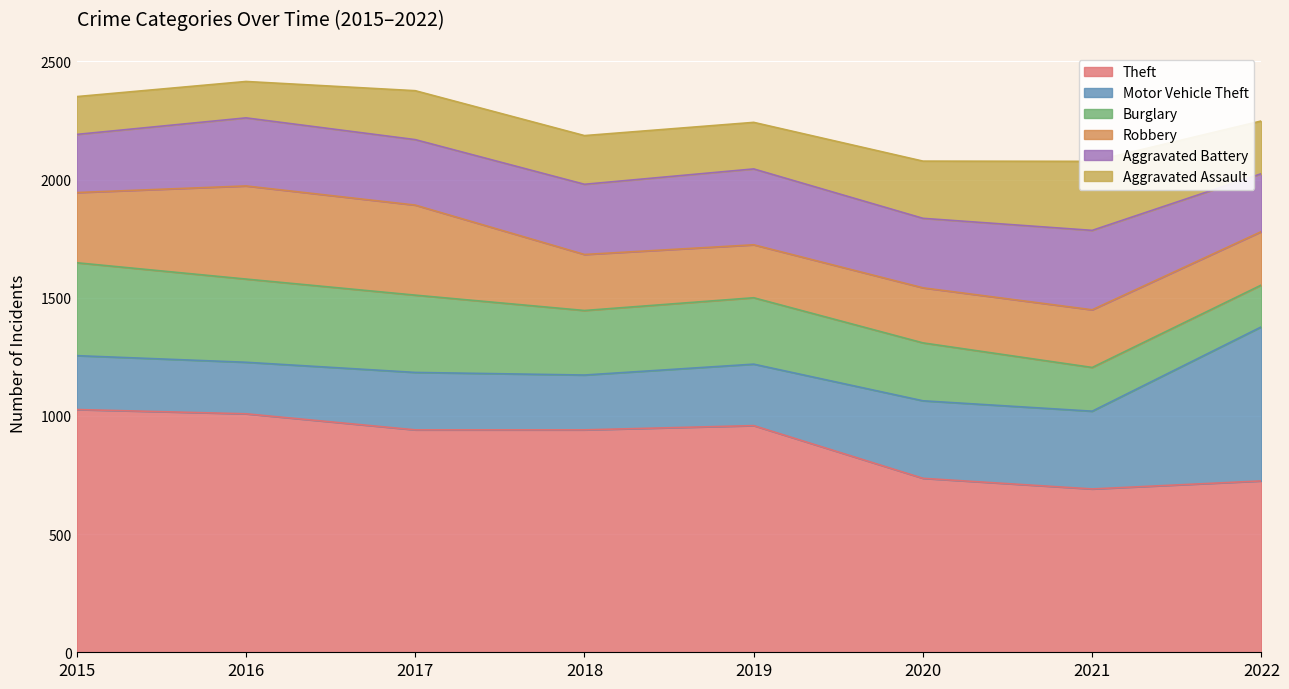

Reading left to right, extract all data points from this chart.

Theft: 2015=1027	2016=1009	2017=941	2018=941	2019=959	2020=736	2021=691	2022=725
Motor Vehicle Theft: 2015=228	2016=218	2017=243	2018=232	2019=260	2020=328	2021=329	2022=652
Burglary: 2015=393	2016=352	2017=327	2018=273	2019=281	2020=245	2021=185	2022=177
Robbery: 2015=297	2016=394	2017=381	2018=237	2019=224	2020=233	2021=244	2022=226
Aggravated Battery: 2015=246	2016=288	2017=277	2018=297	2019=321	2020=294	2021=336	2022=245
Aggravated Assault: 2015=160	2016=154	2017=207	2018=206	2019=197	2020=242	2021=292	2022=223